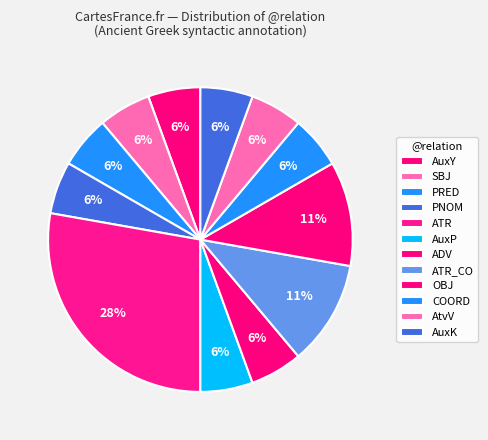

To the nearest percent, what is the average slice percentage?

8%